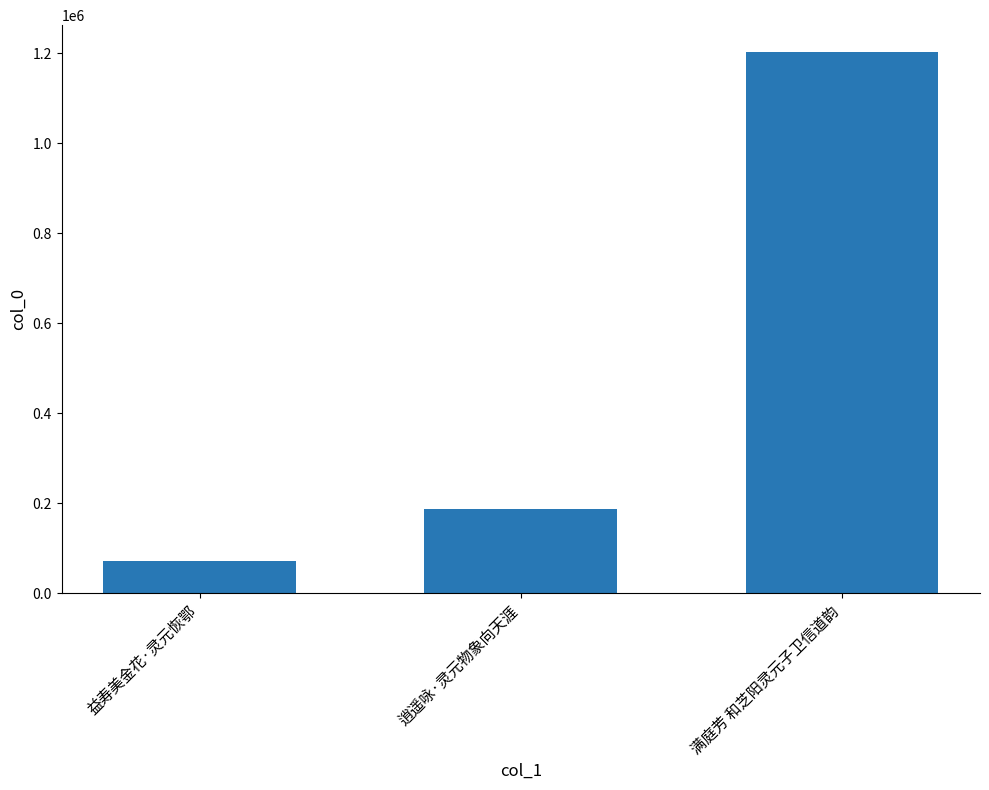

What is the greatest value displayed?

1201817